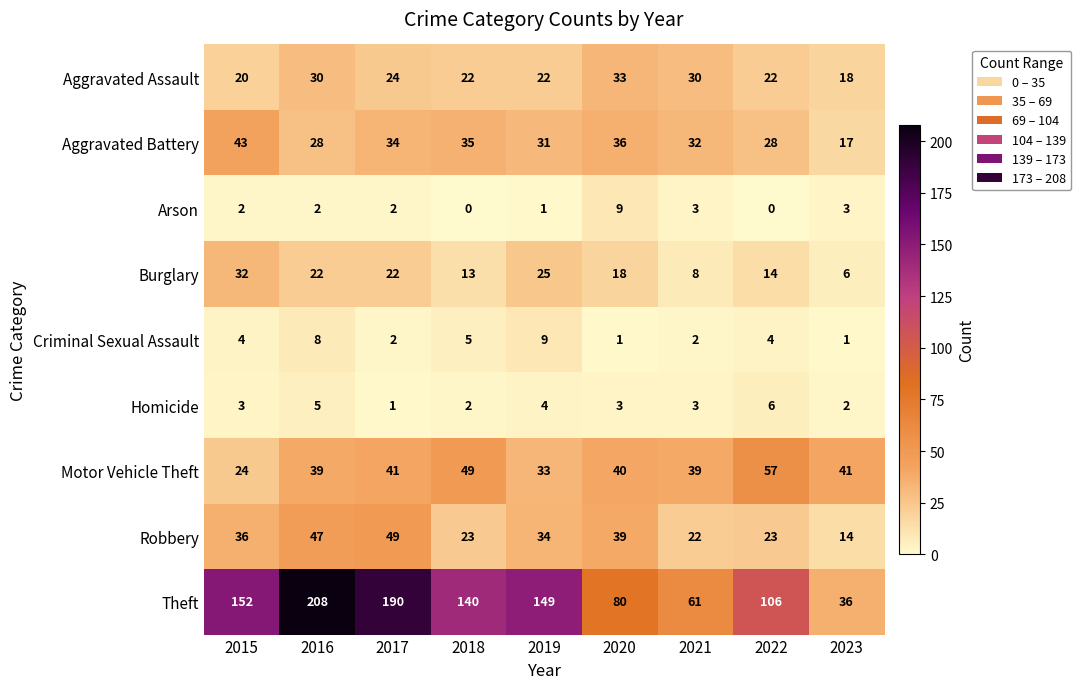

What is the average value of the Aggravated Assault series?

25